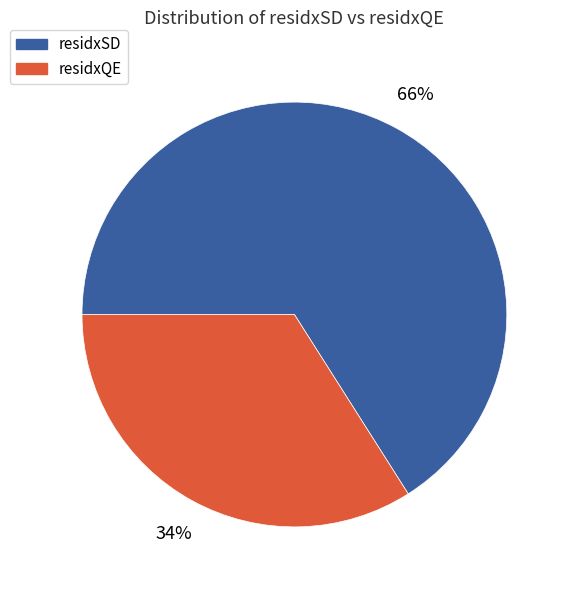

How many slices are in this pie chart?

2